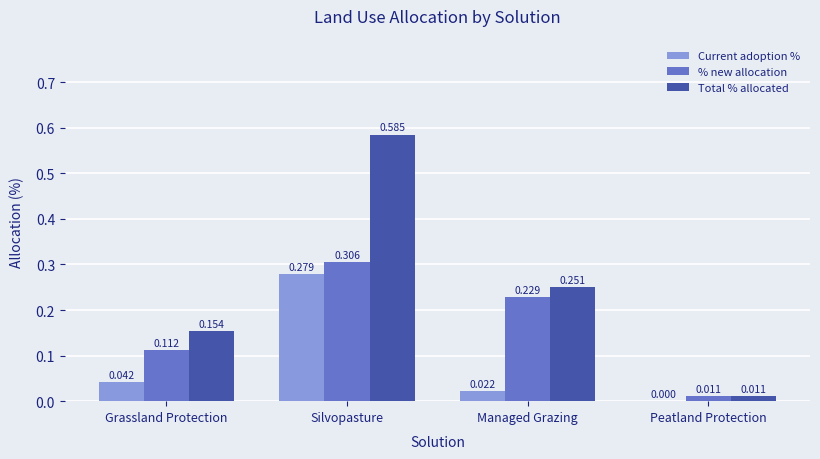

Which series has the largest total across all categories?

Total % allocated